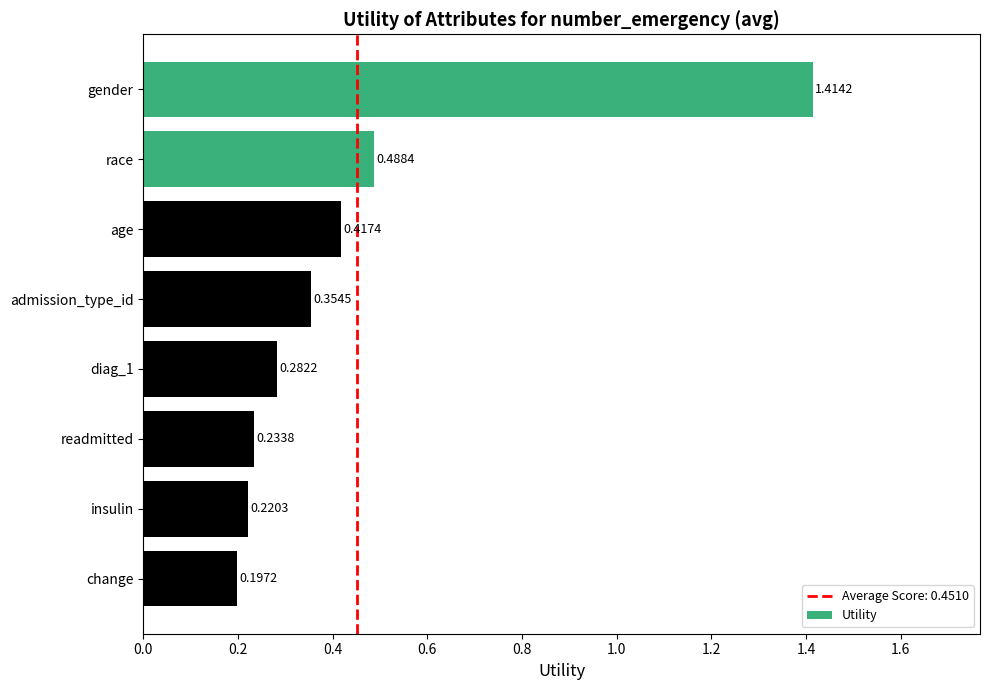

Which category has the lowest value across all series?

change